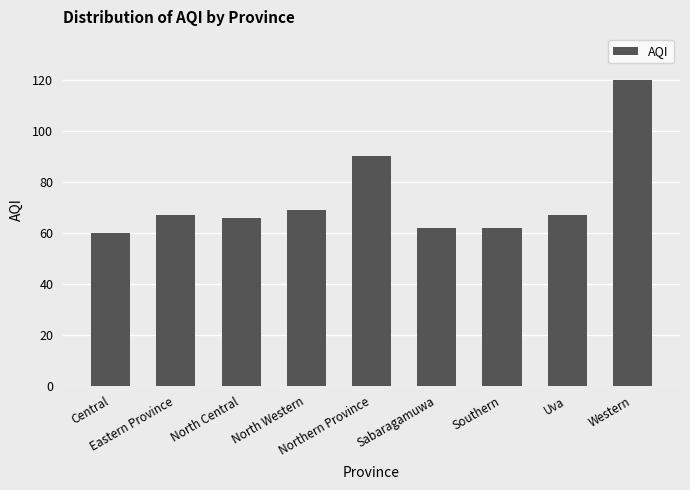

What position from the right is Eastern Province?

8